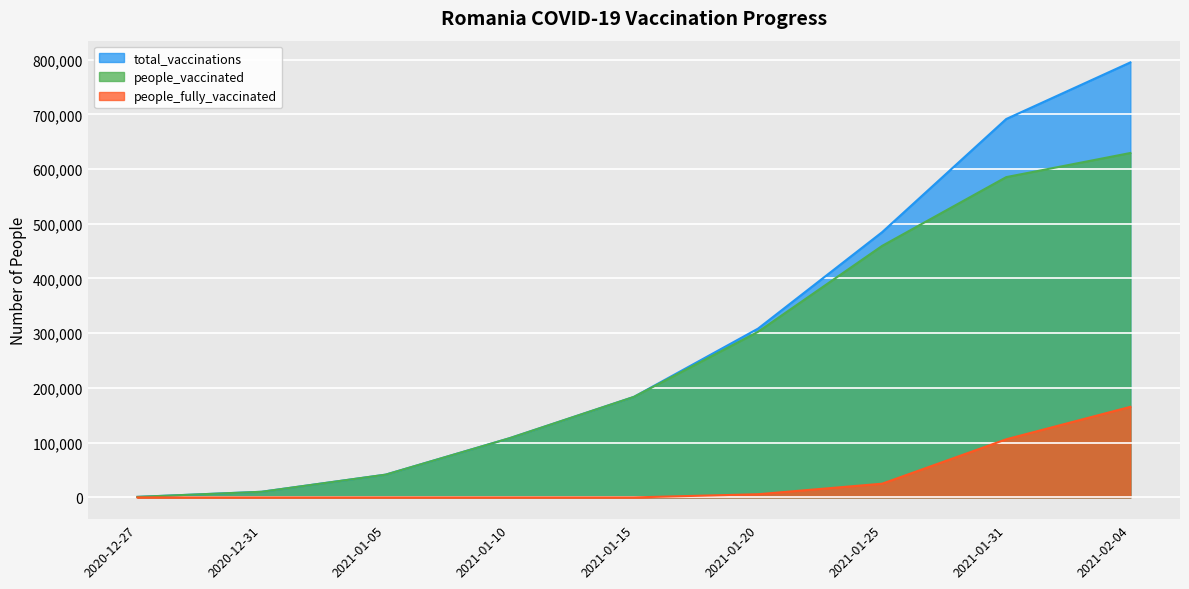

Reading left to right, what are all the values shown in this chart?

total_vaccinations: 965	10289	41609	108294	183669	308384	484631	691415	794795
people_vaccinated: 965	10289	41609	108294	183669	302571	459568	585219	629280
people_fully_vaccinated: 0	0	0	0	0	5813	25063	106196	165515